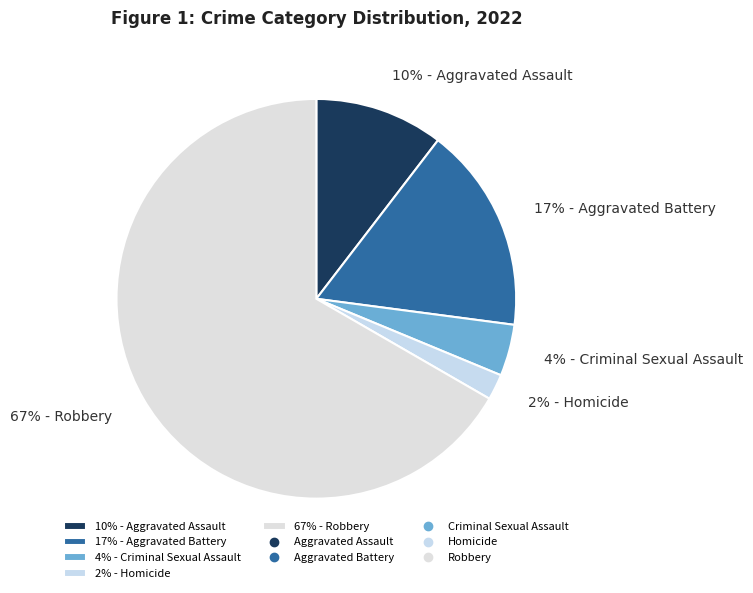

What is the smallest slice in the pie chart?

2% - Homicide